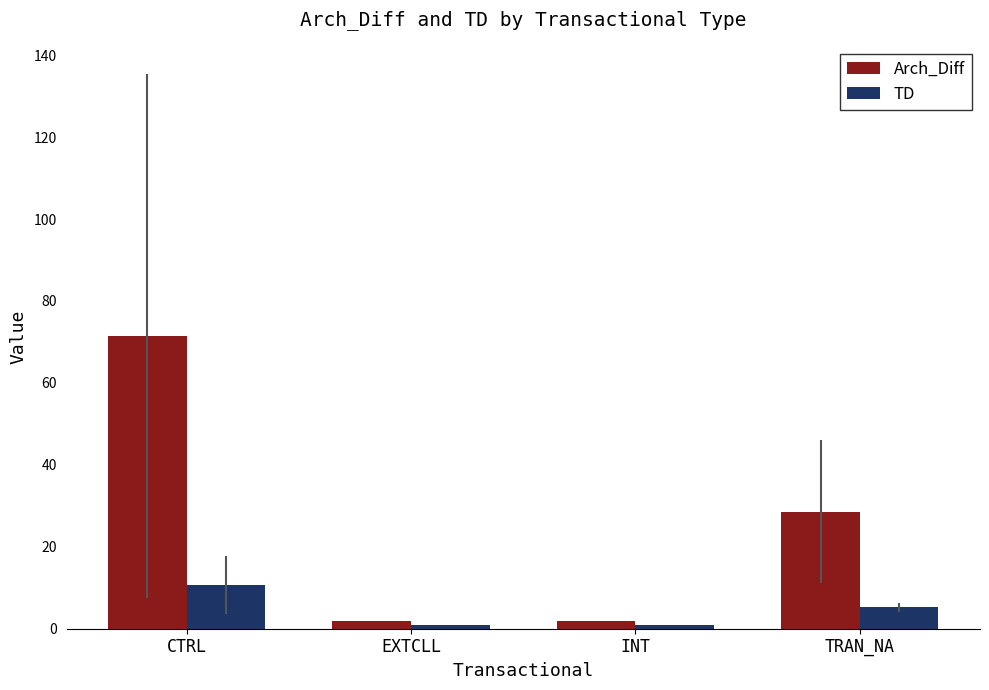

Which series has the largest total across all categories?

Arch_Diff